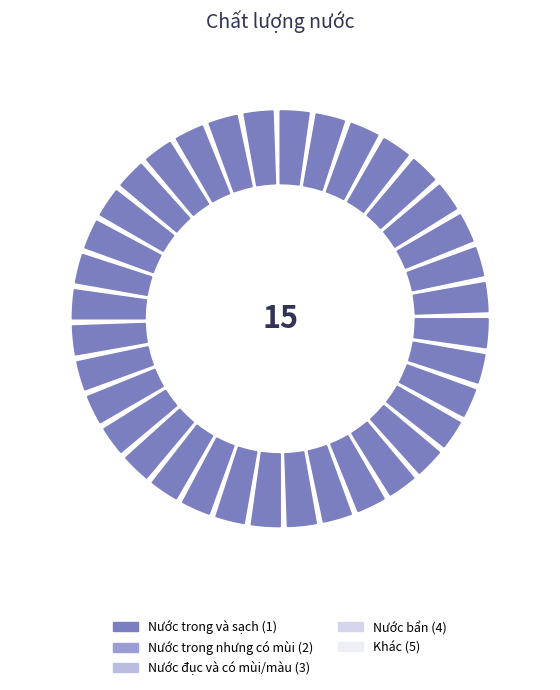

To the nearest percent, what is the difference between the largest and smallest slice percentages?

27%